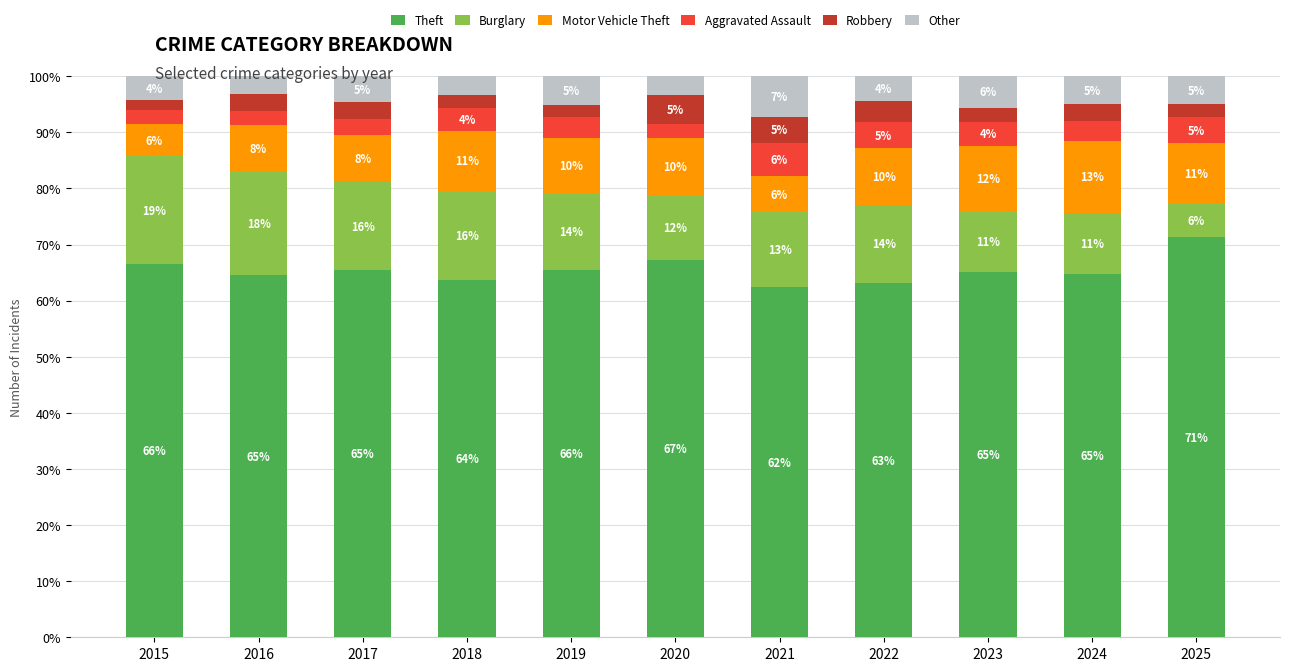

The value of Theft at 2023 is 17.5. True or false?

False